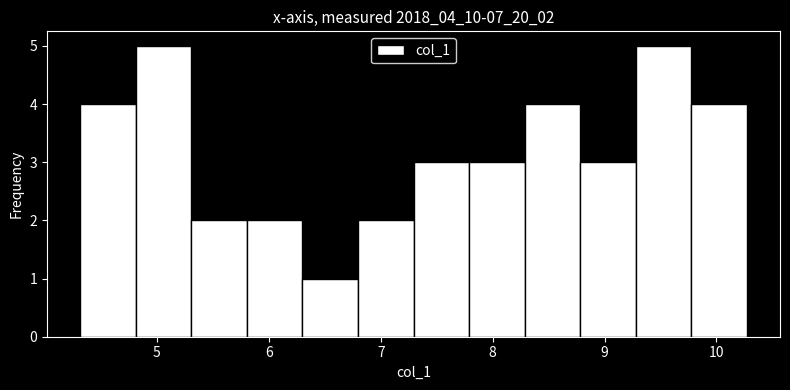

How tall is the bar that spans 7.8 to 8.3 on the x-axis? Neither the bar edges nor the heights are printed on the chart, so give them approximately, as read against the axes.

3